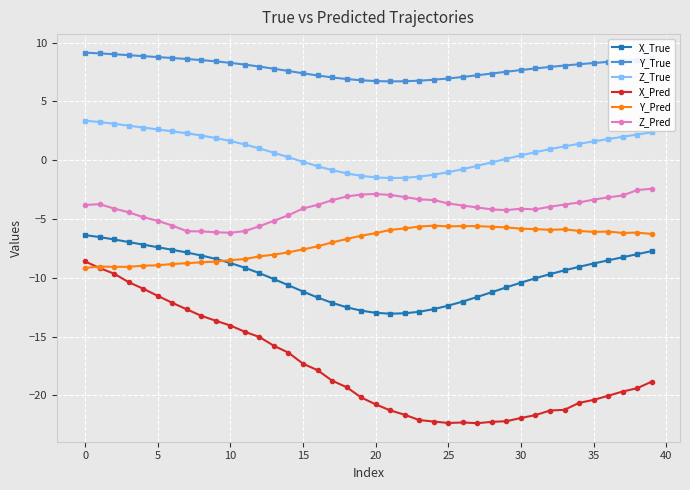

What are all the series names shown in the legend?

X_True, Y_True, Z_True, X_Pred, Y_Pred, Z_Pred